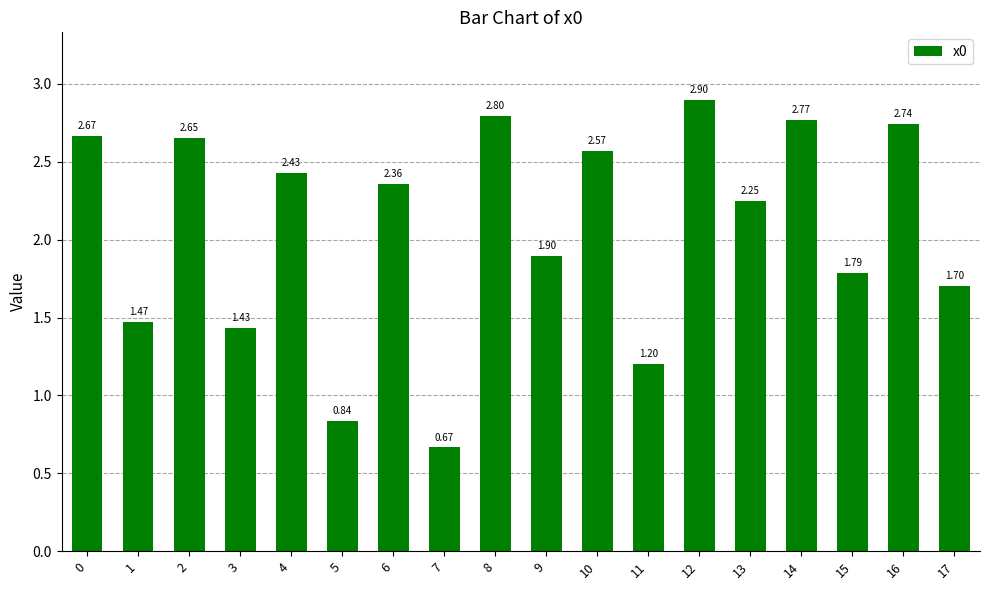

Between 16 and 3, which is larger?

16